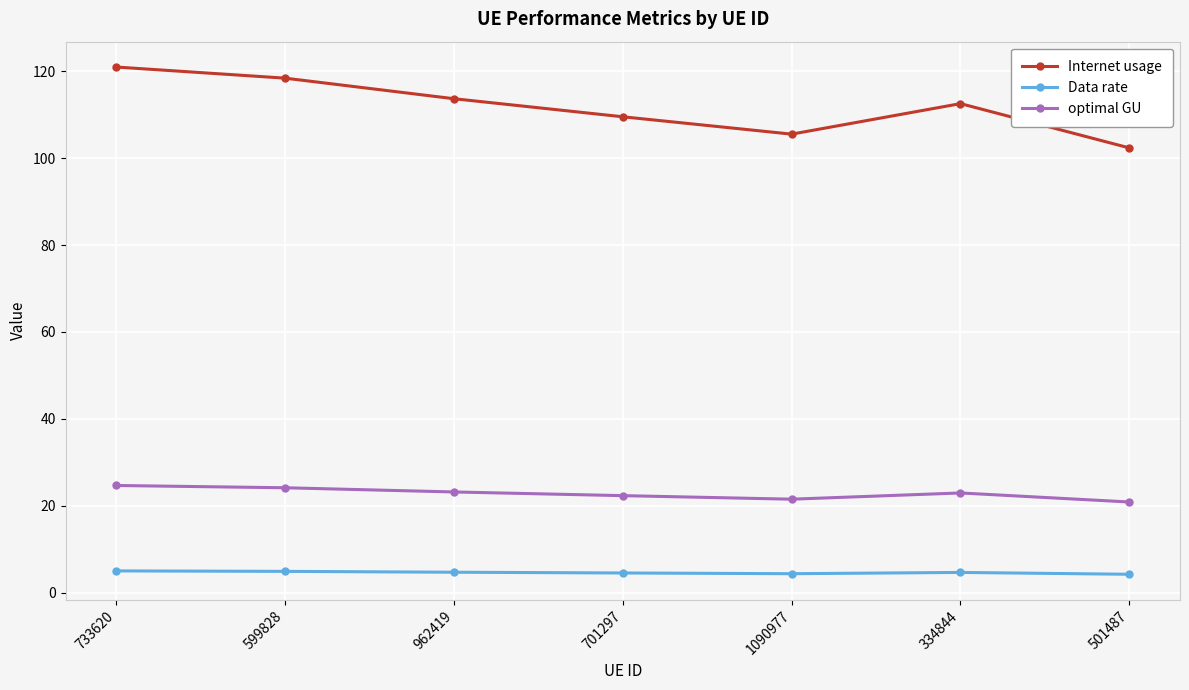

True or false: Internet usage and optimal GU intersect in this chart.

False